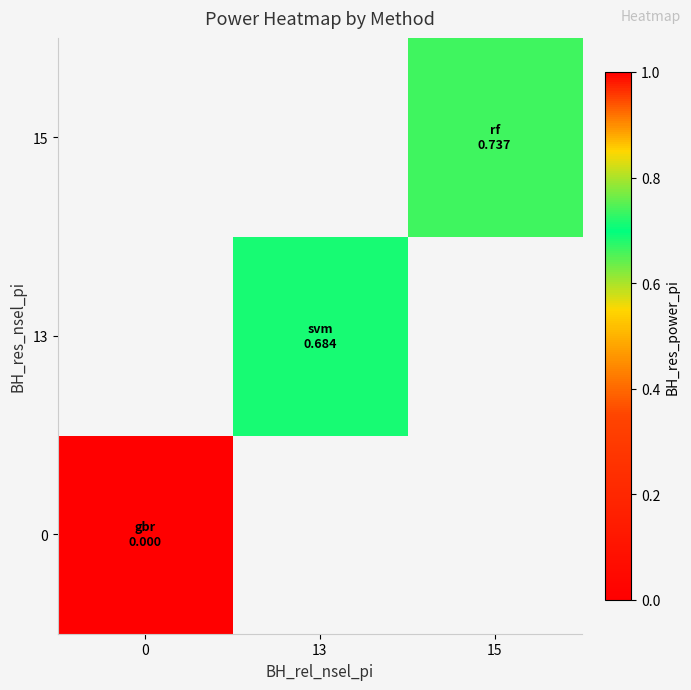

How many positive values does the 13 series have?

1